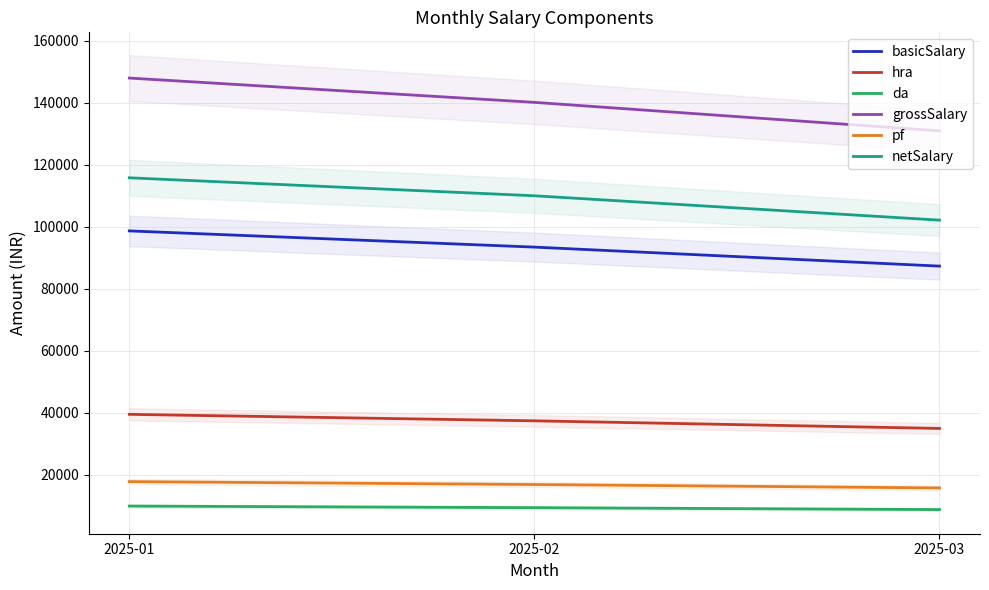

Is this an area chart (filled region under the line)?

No